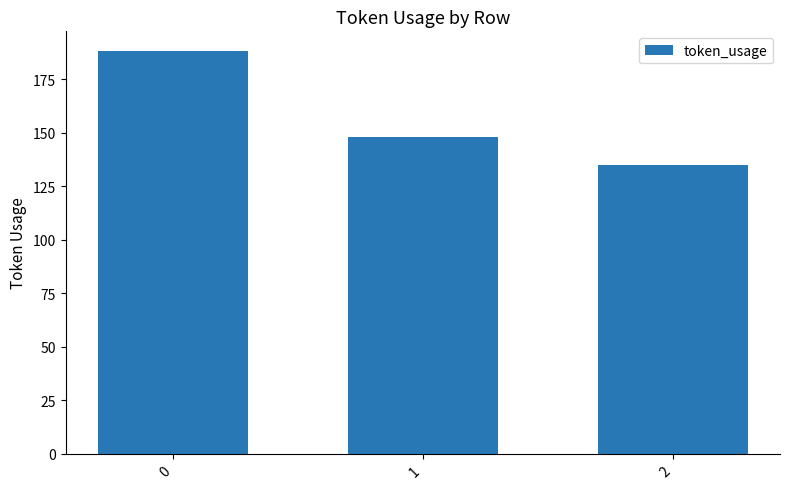

What is the value of the 3rd bar from the left?

135